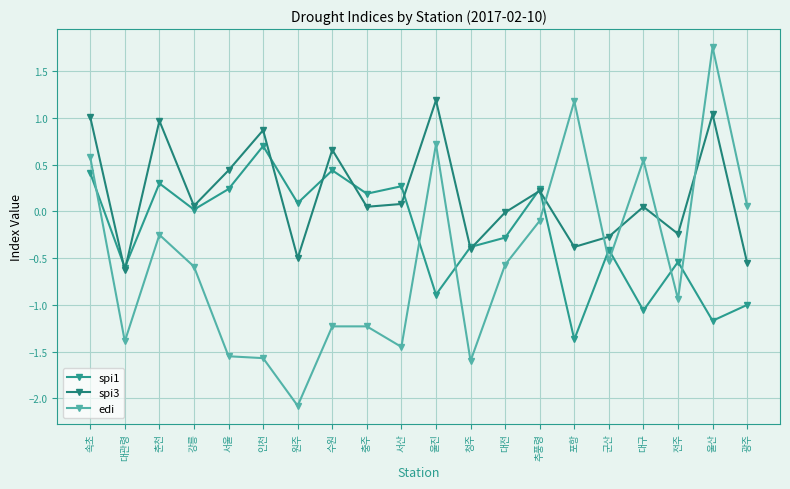

Between 군산 and 대구, which series saw the biggest shift?

edi